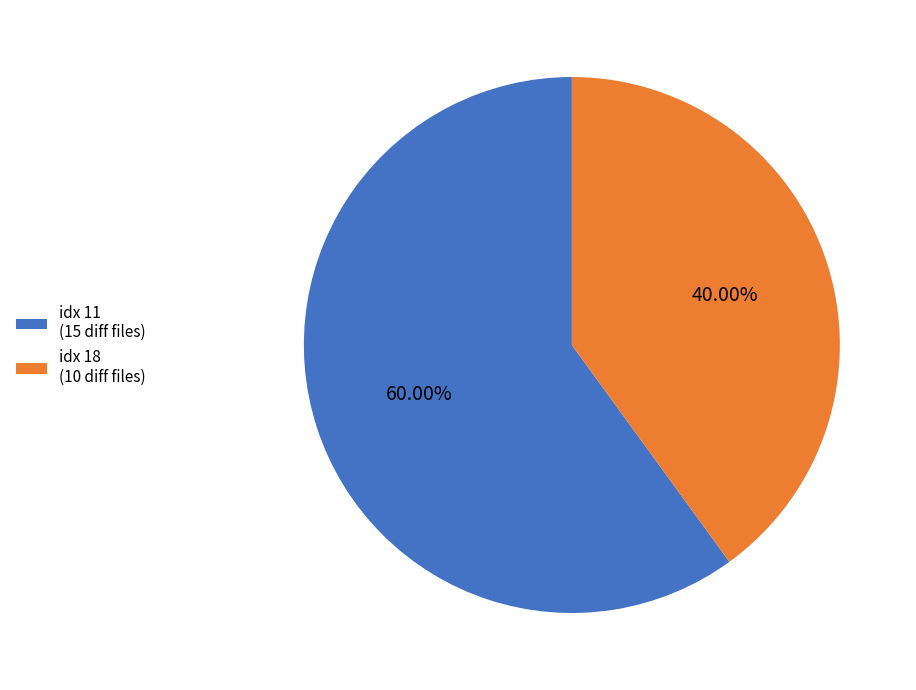

Does any single category account for the majority?

Yes